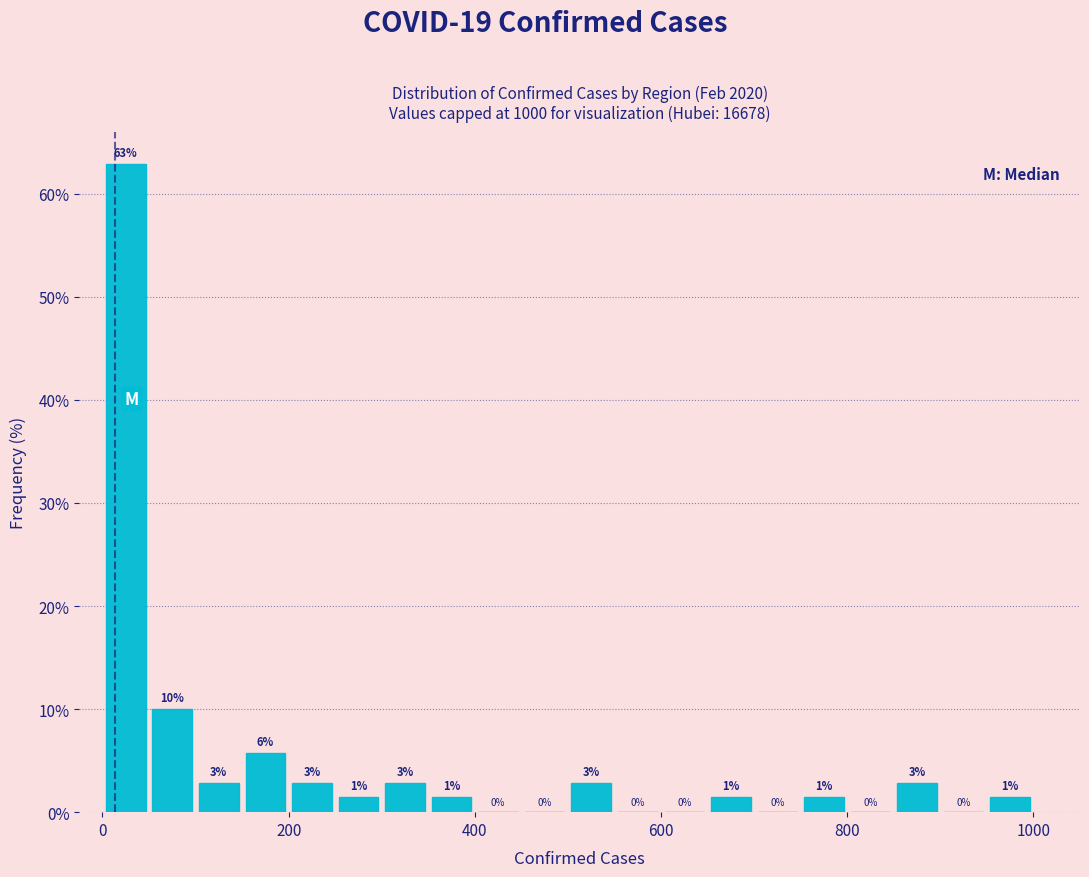

Read against the x-axis, roughly where is the centre of the tallest bar?

20